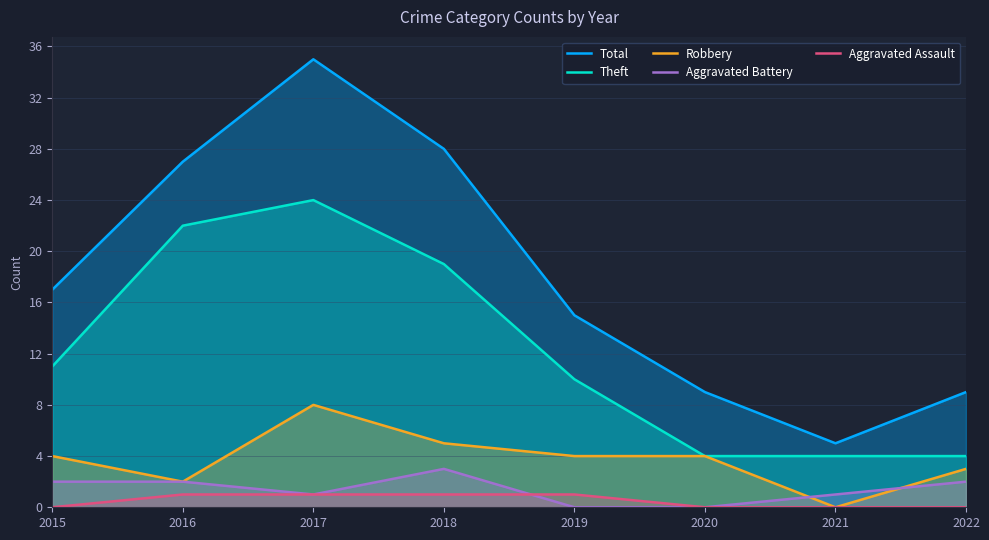

Count the number of data series in this chart.

5